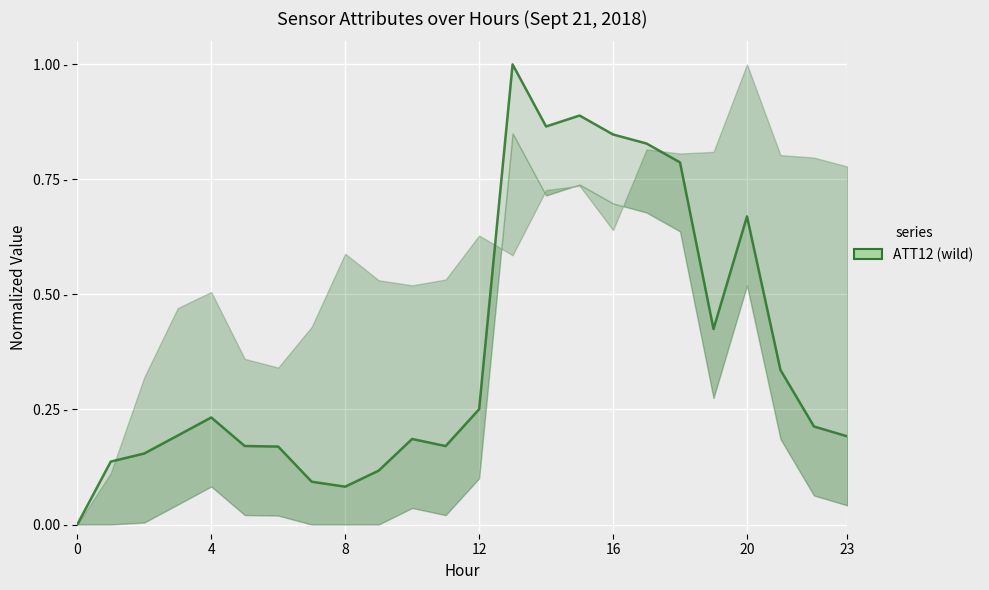

Which has a higher value, 7 or 19?

19